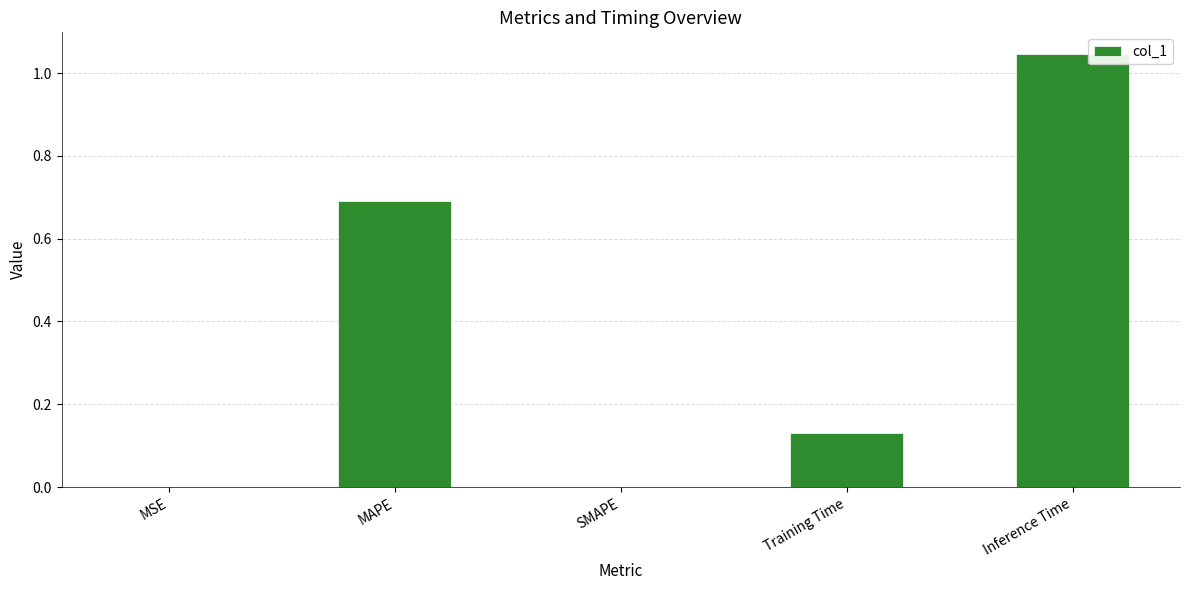

The value at MAPE is 0.2. True or false?

False